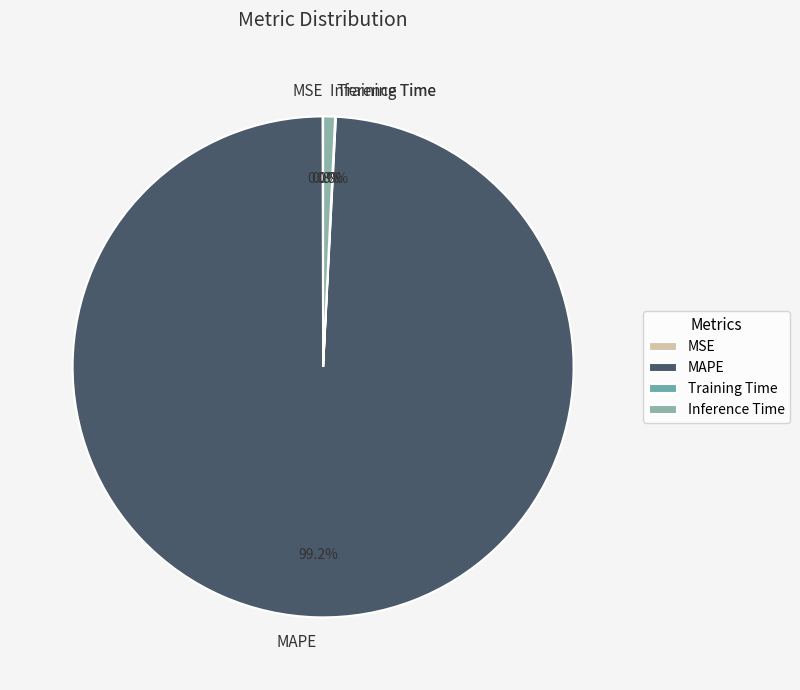

How much of the chart is everything except MAPE?

0.8%